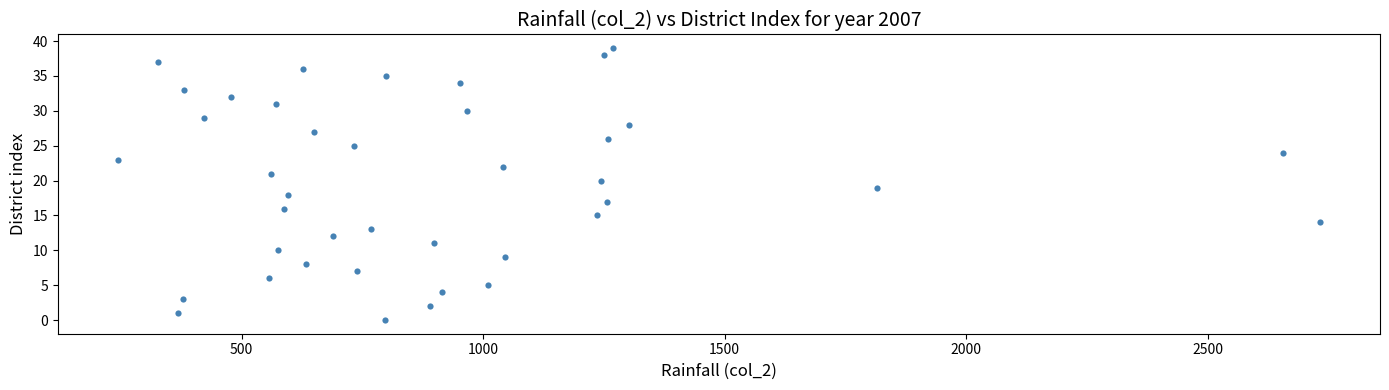

What is the range of Y values (max minus min)?

39